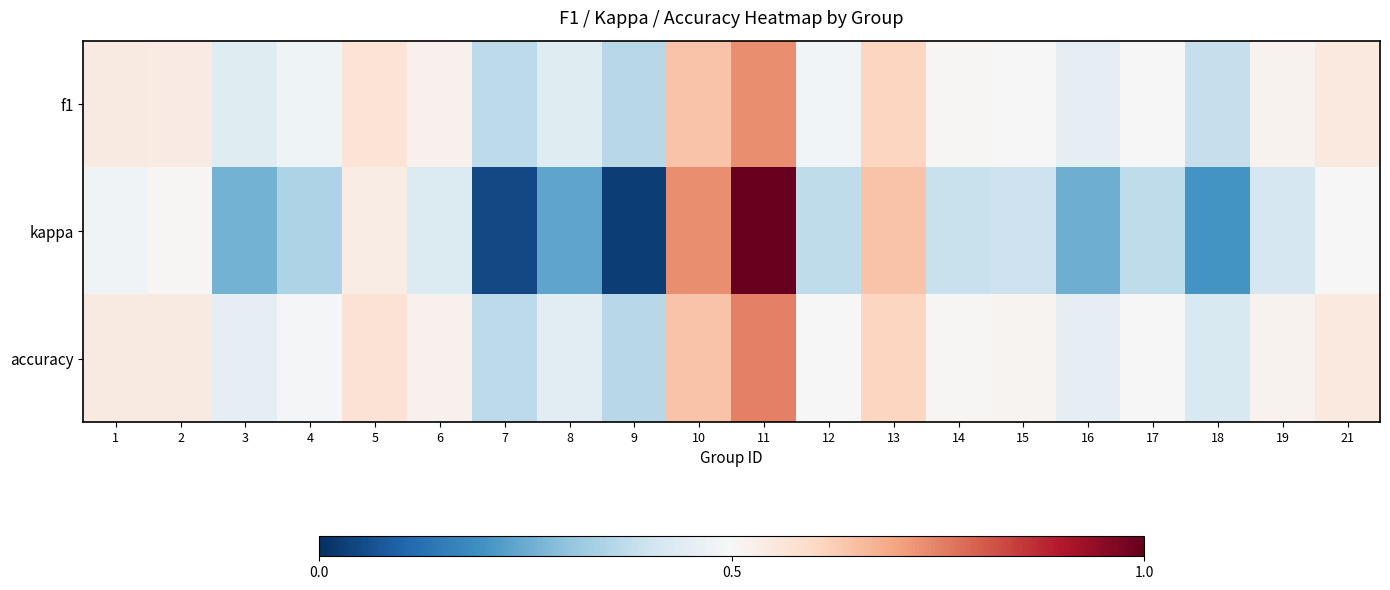

What is the total value across all series at 9?

0.8